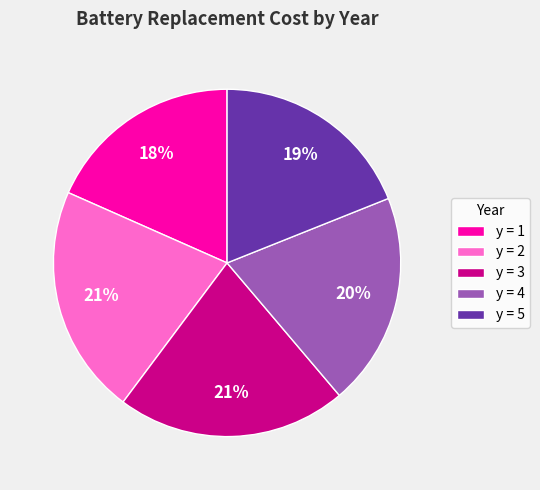

Which category has the smallest portion of the pie?

y = 1